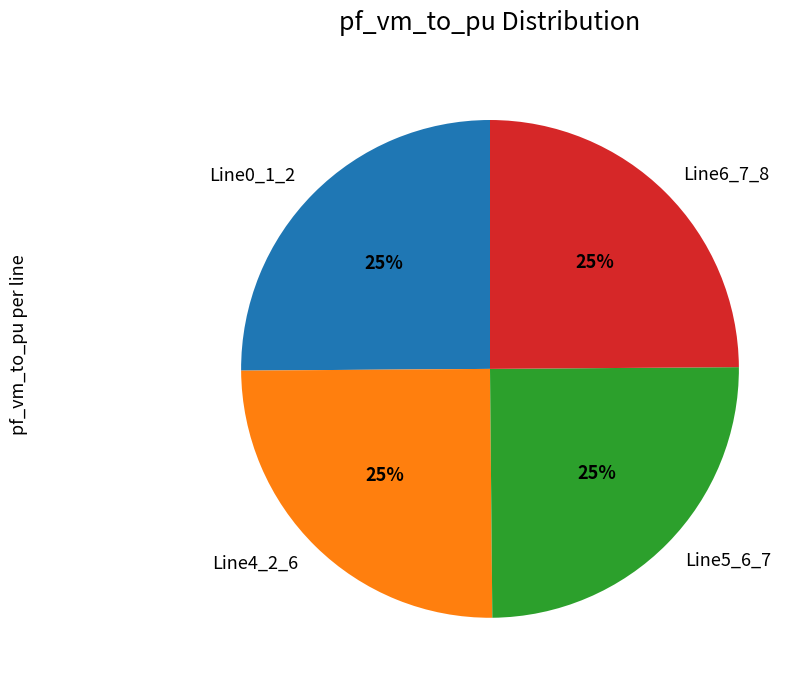

To the nearest percent, what is the average slice percentage?

25%